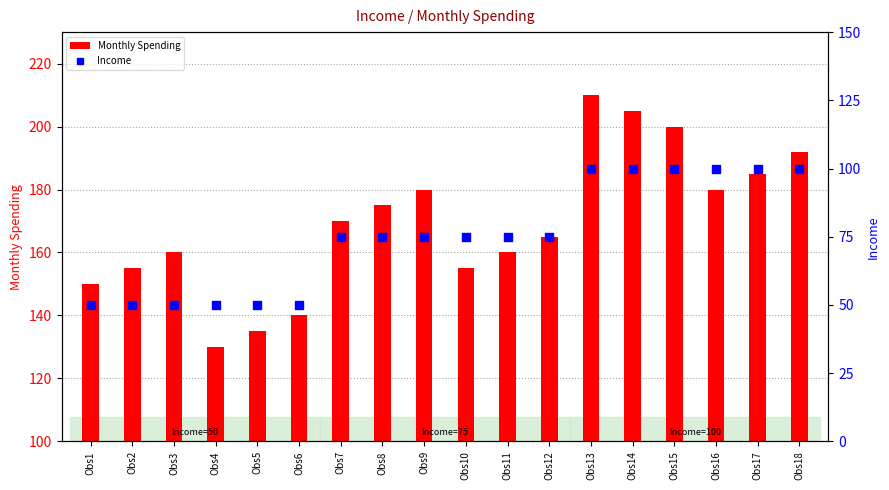

Which series has the largest total across all categories?

Monthly Spending